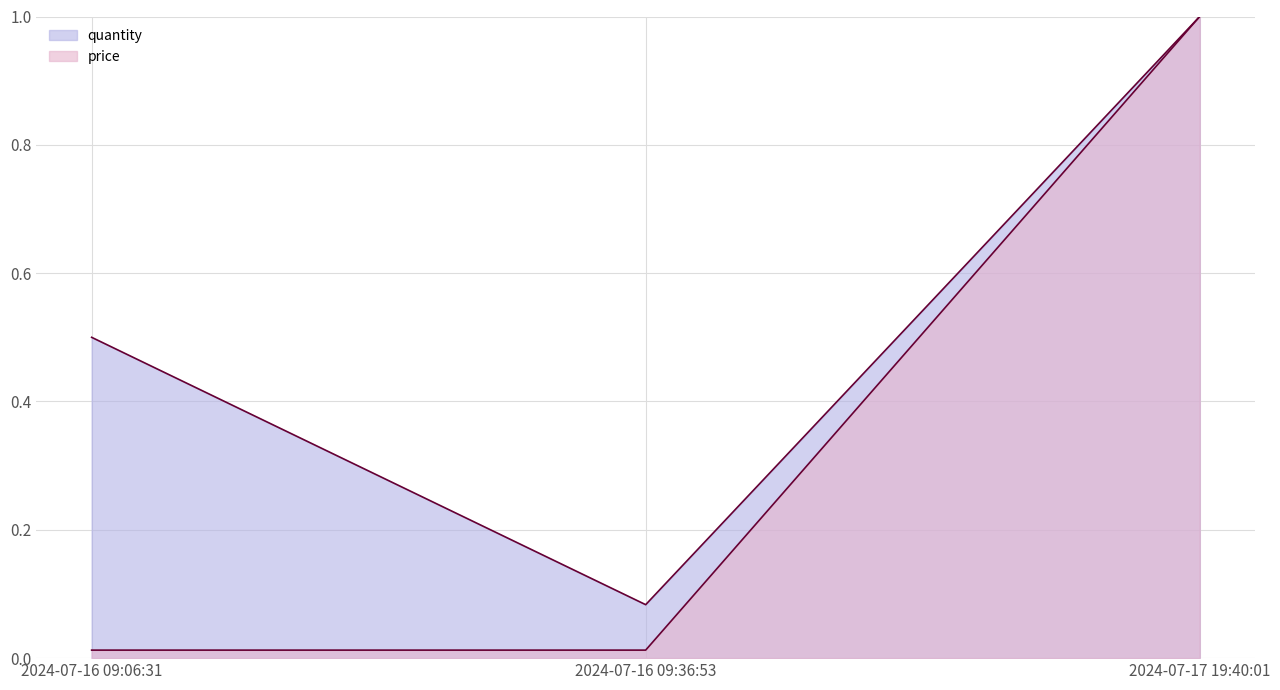

List the series in order of their overall mean, lowest first.

price, quantity